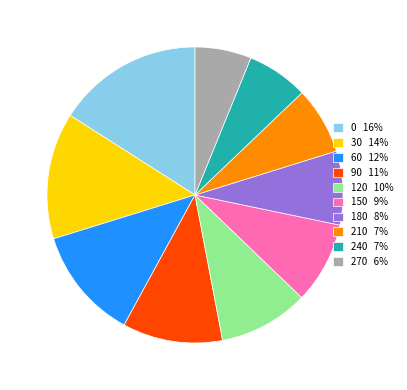

Between 180 8% and 0 16%, which is larger?

0 16%